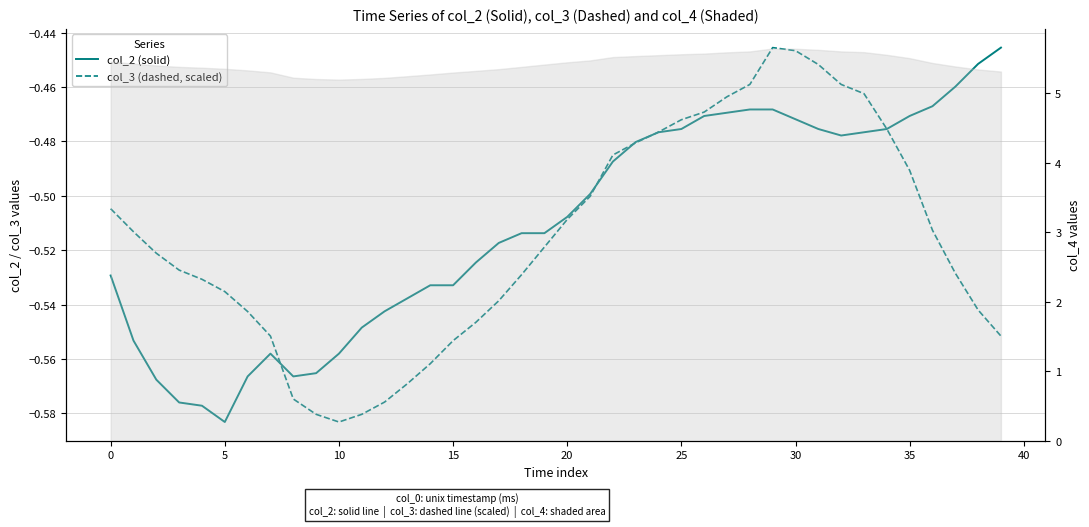

How many times do col_2 (solid) and col_3 (dashed, scaled) cross each other?

5